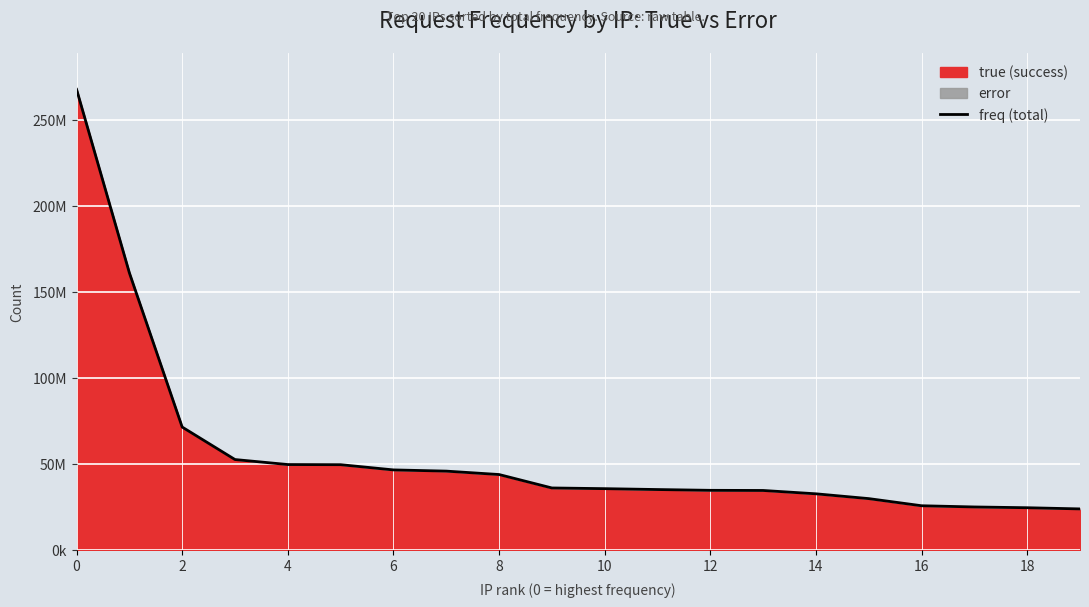

How many lines are shown in the chart?

1